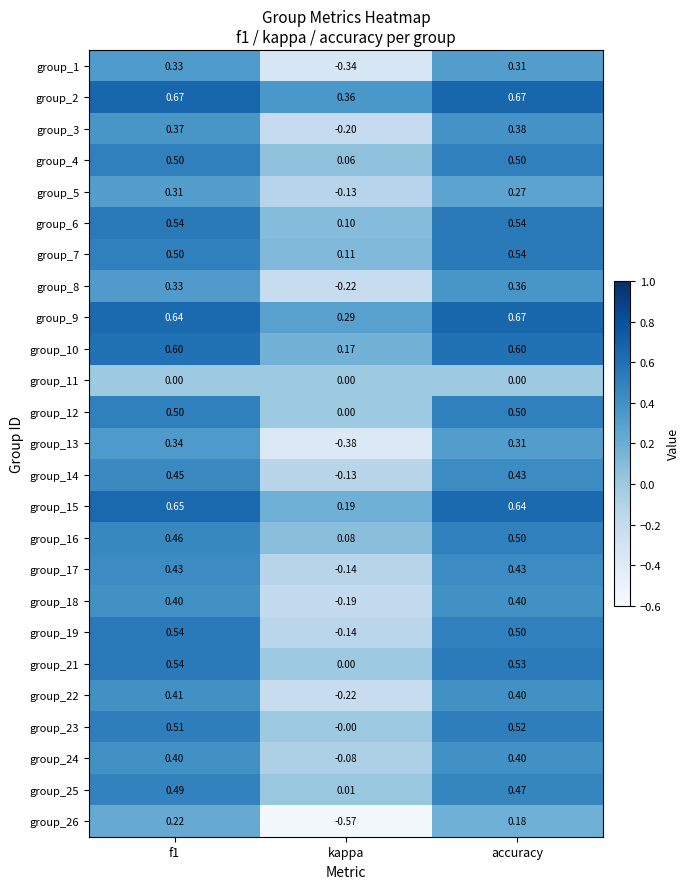

At which label is group_14 closest to 0?

kappa